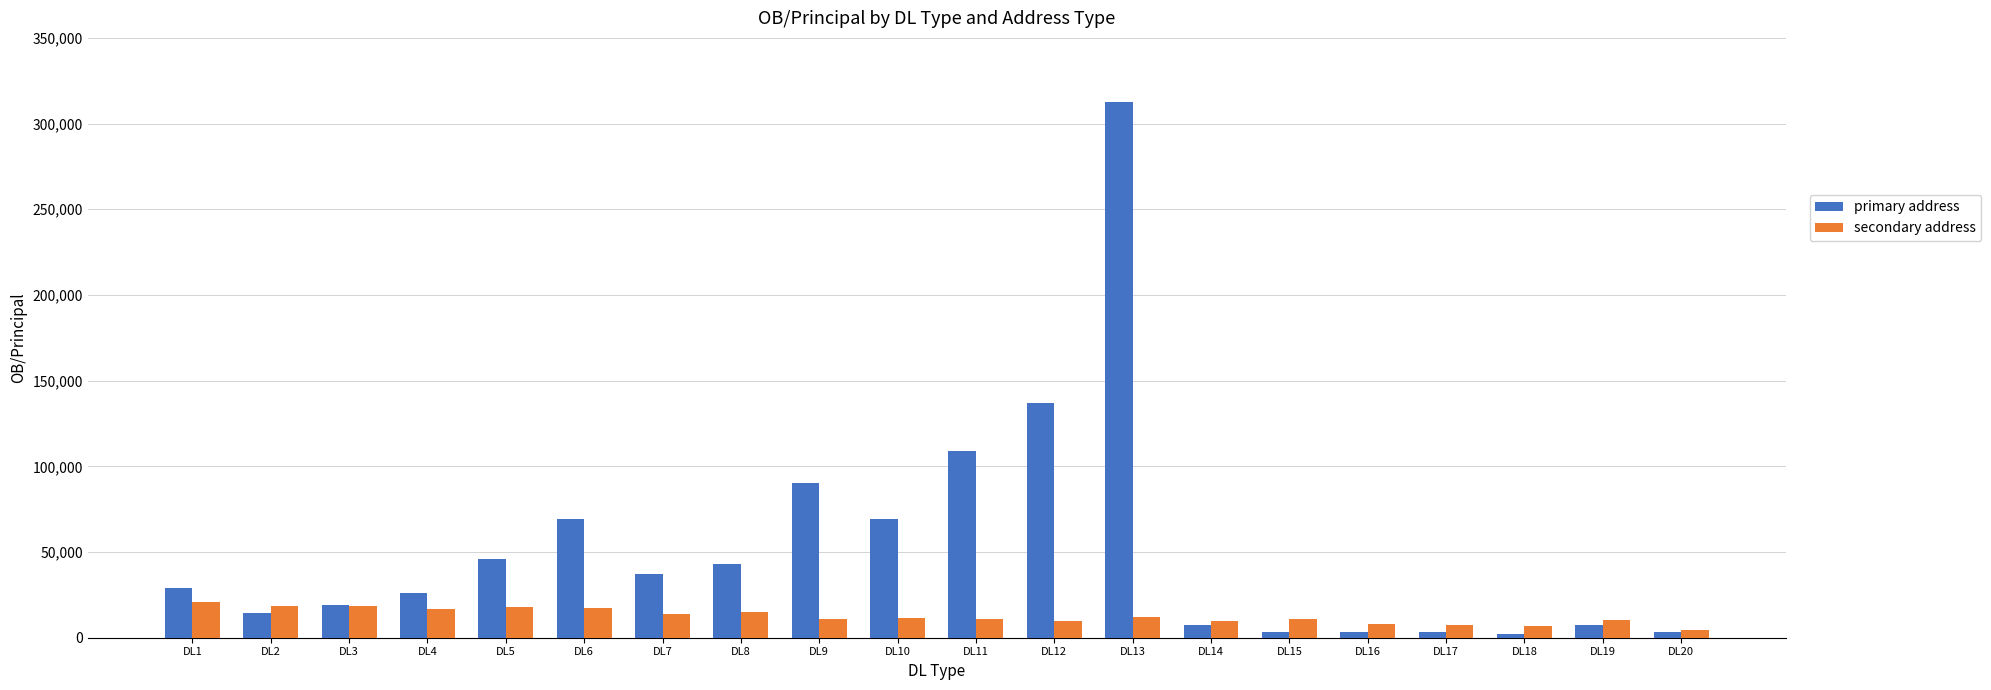

Between DL12 and DL16, which series saw the biggest shift?

primary address